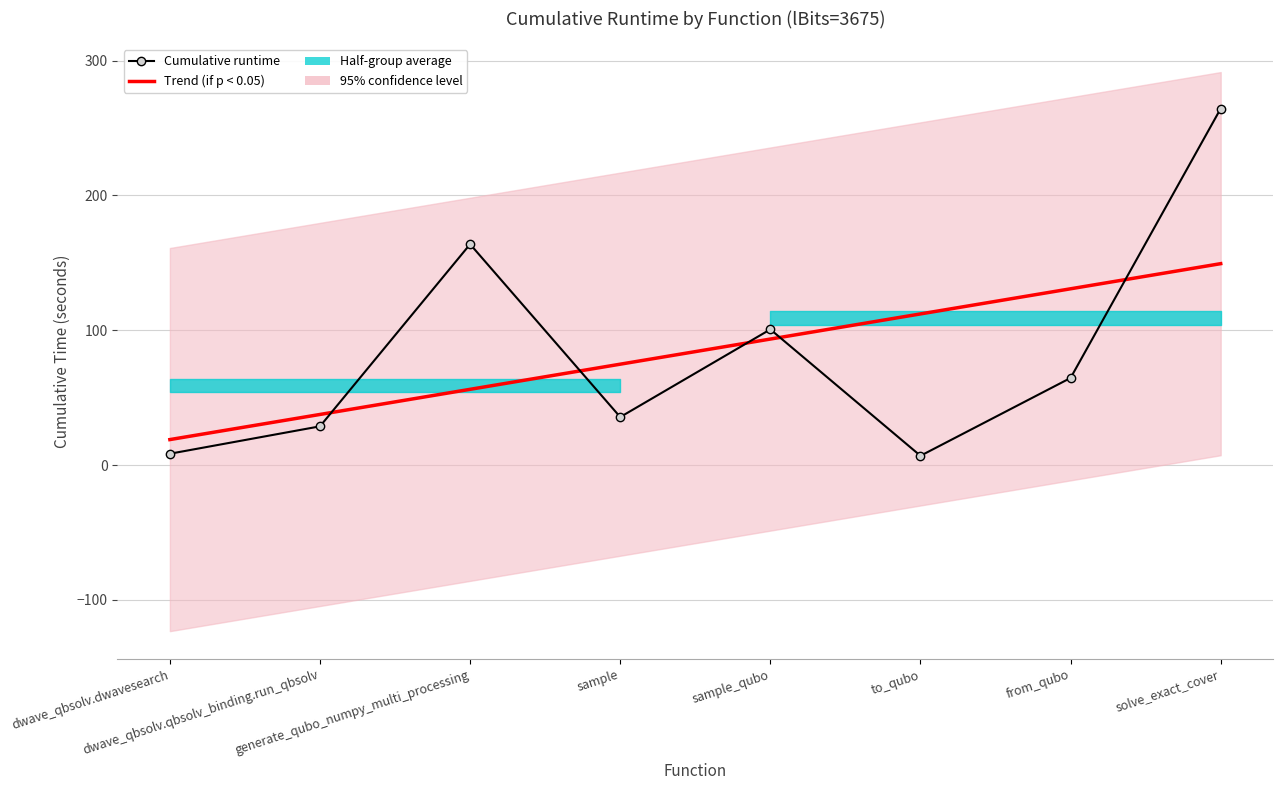

What is the label of the 2nd point from the left?

dwave_qbsolv.qbsolv_binding.run_qbsolv